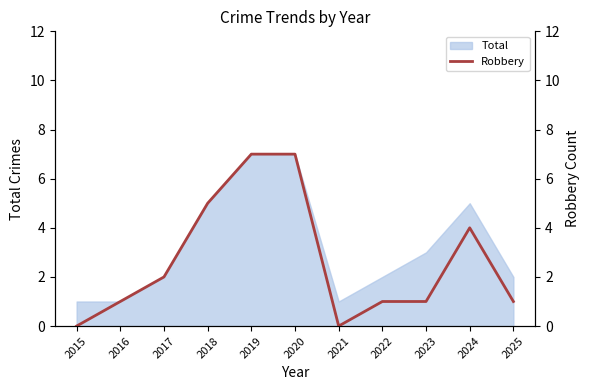

What is the difference between the second highest and minimum values?

7